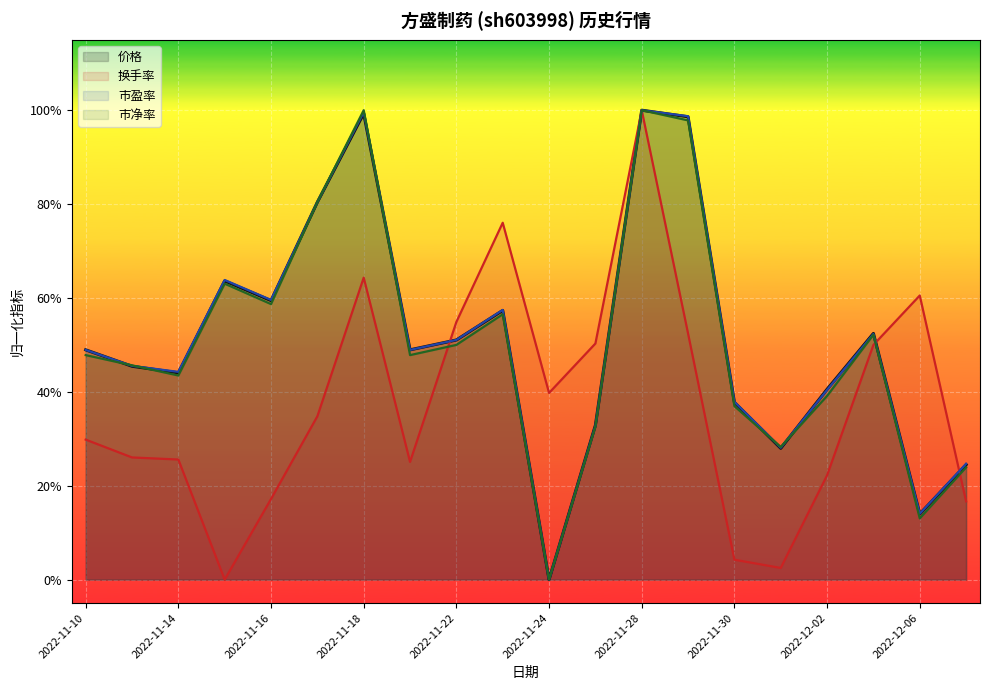

In 市净率, how many points are lower than both neighbors (excluding endpoints)?

6